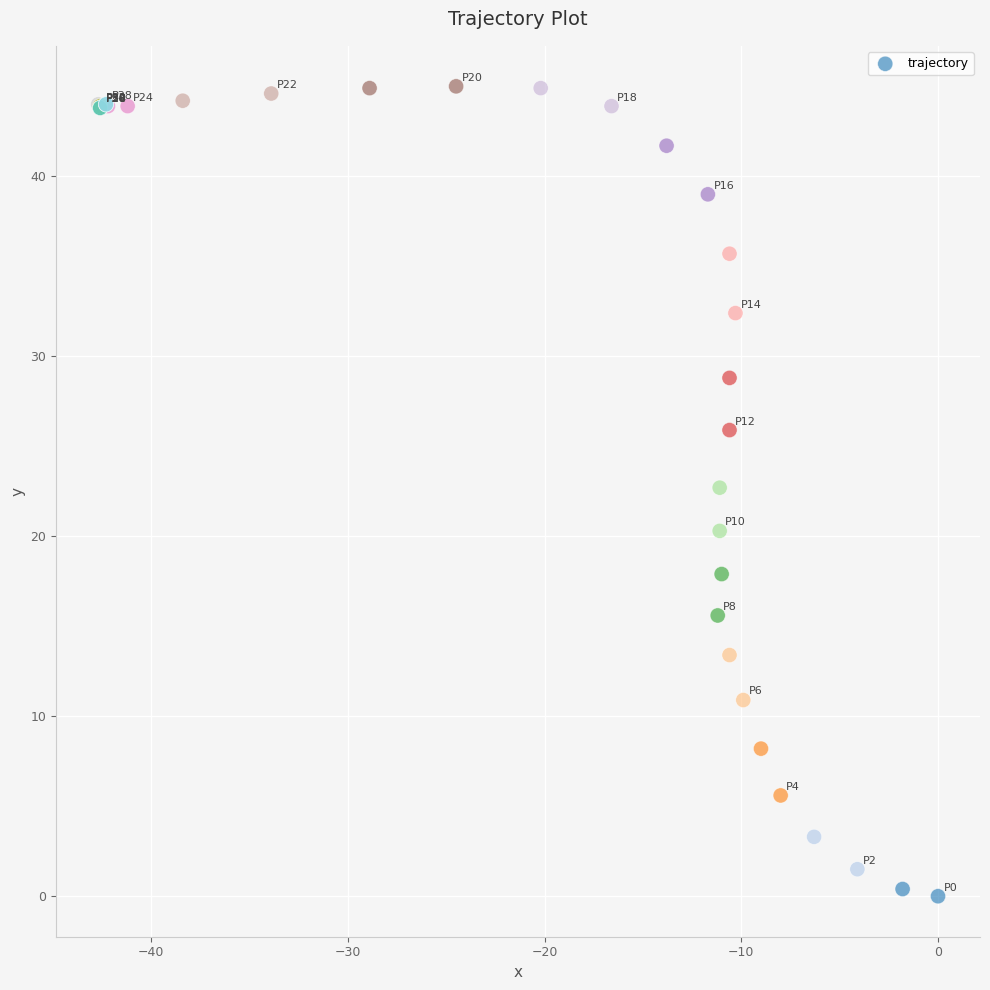

What Y value in the scatter plot is closest to 22?

22.7